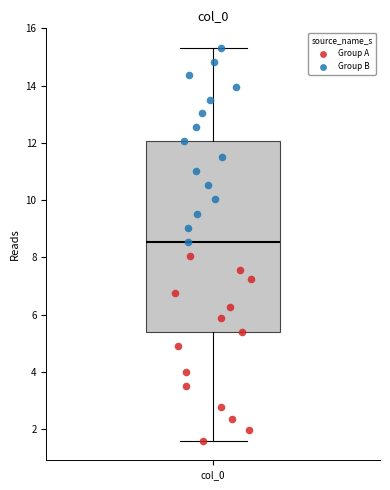

Where is the lower edge of the box for col_0 on the y-axis? The values are not printed on the chart, so give them approximately, as read against the axis.

5.4